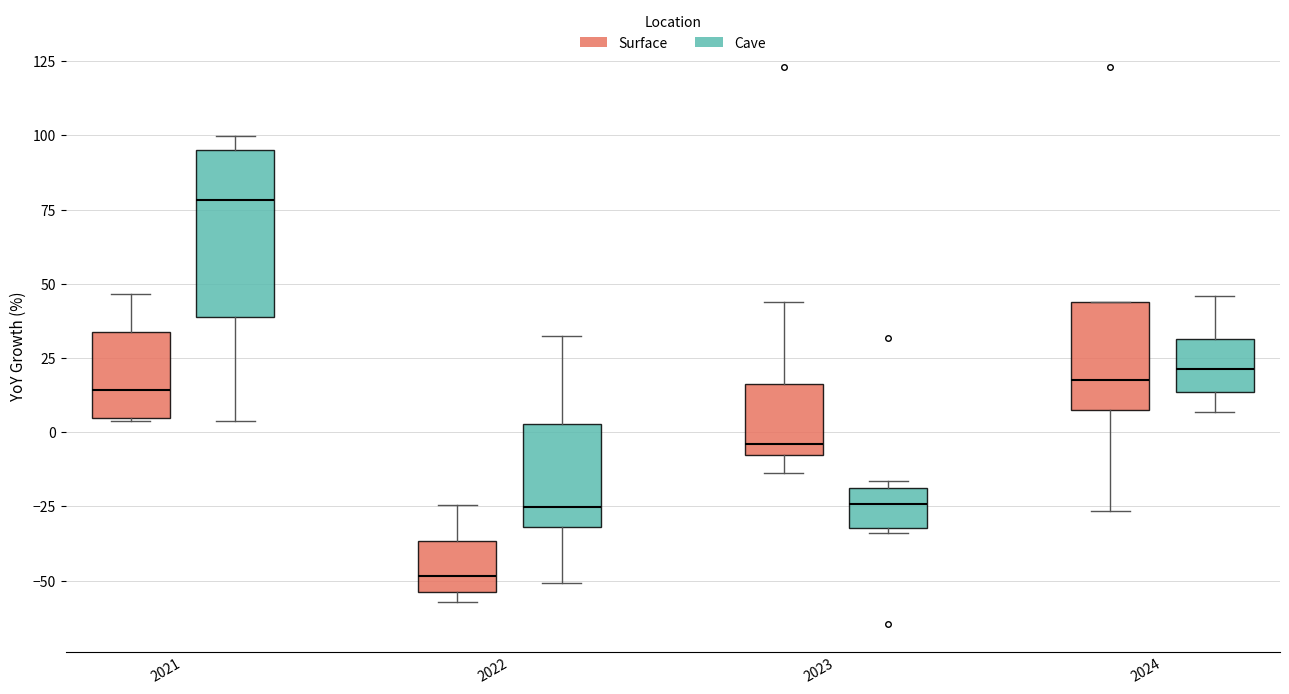

Where is the lower edge of the box for 2021 (Cave) on the y-axis? The values are not printed on the chart, so give them approximately, as read against the axis.

40